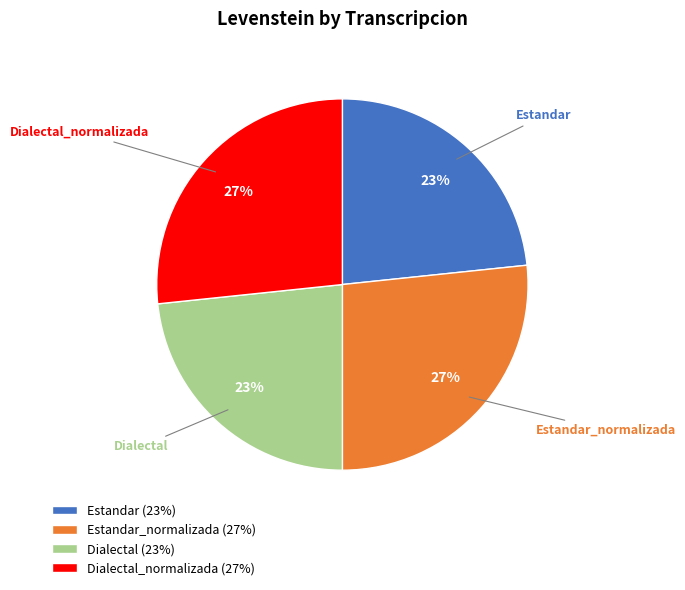

Approximately how many times larger is the value at Dialectal (23%) compared to Dialectal_normalizada (27%)?

0.9